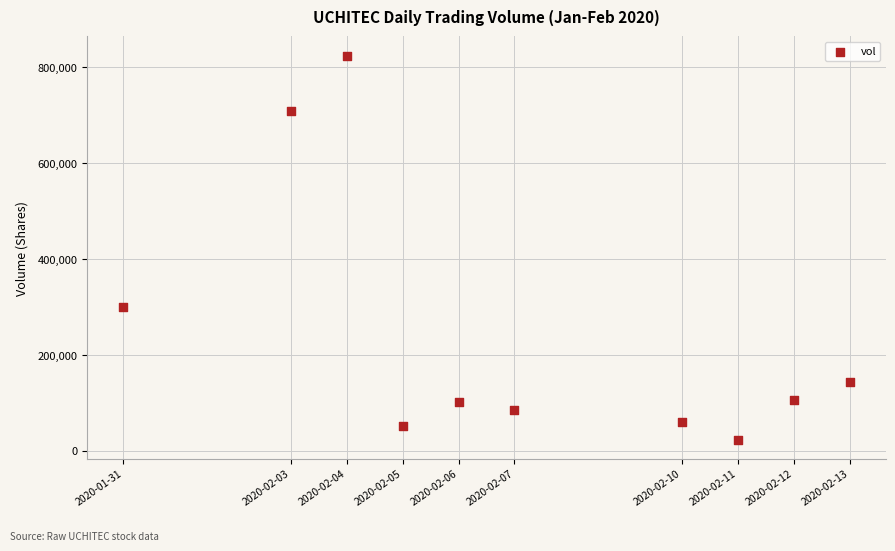

What Y value in the scatter plot is closest to 423950?

300200